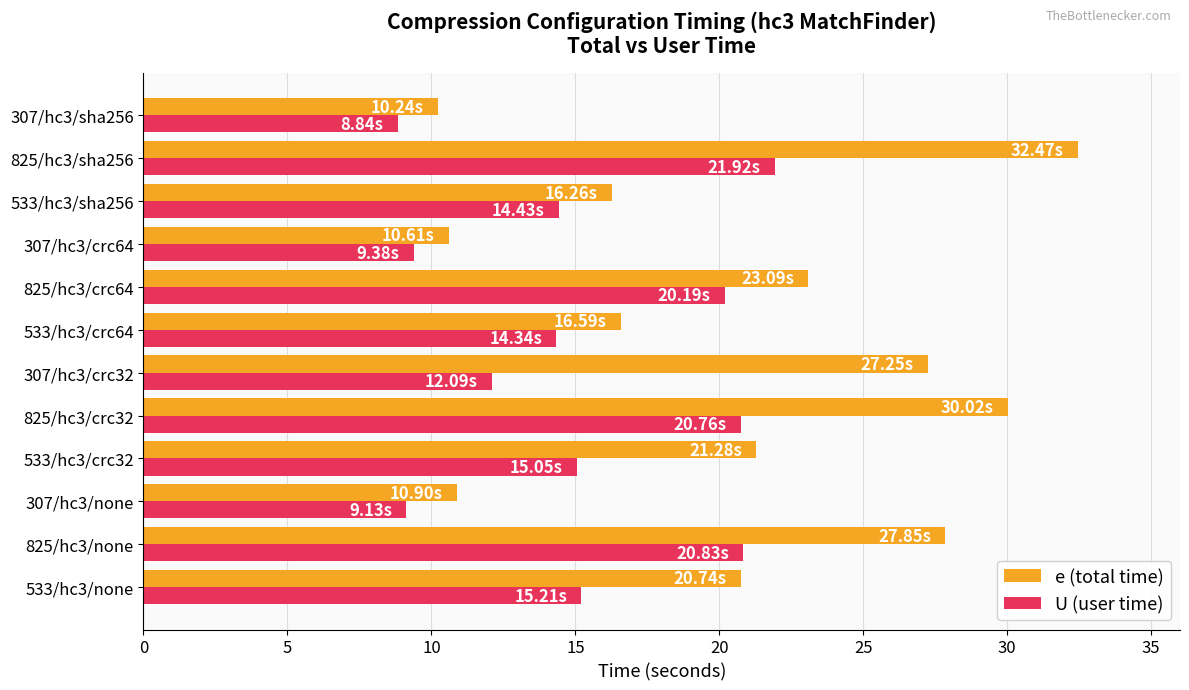

What is the difference between the maximum and minimum values in the e (total time) series?

22.2